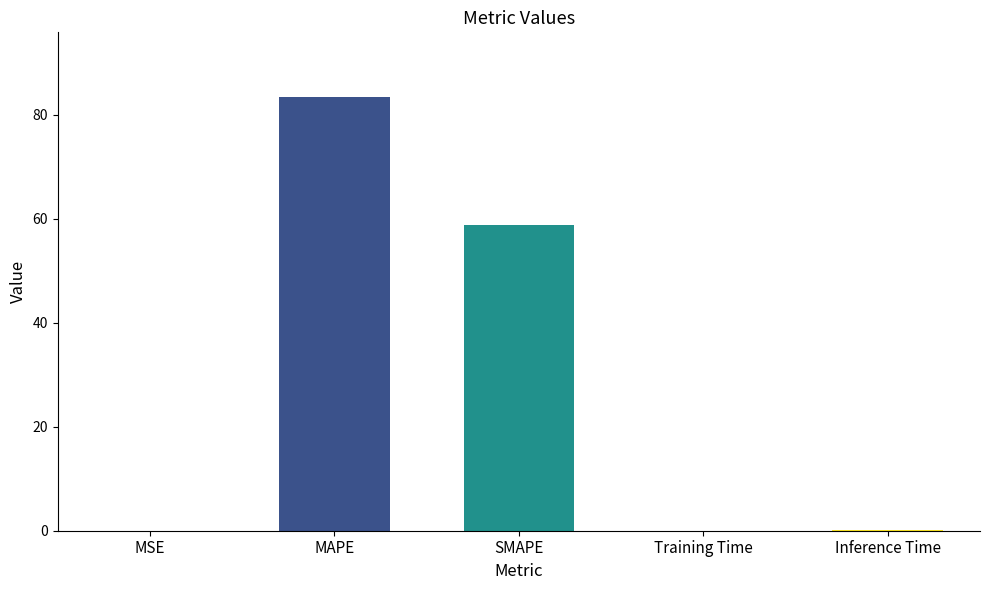

The chart shows a value of 83.4 at MAPE. True or false?

True